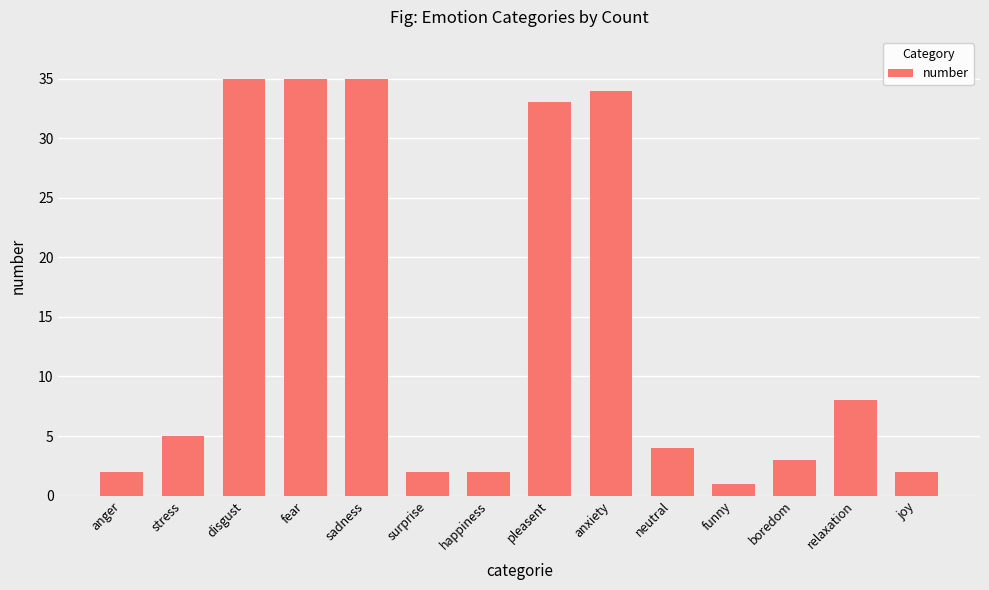

What is the sum of the values at fear and joy?

37